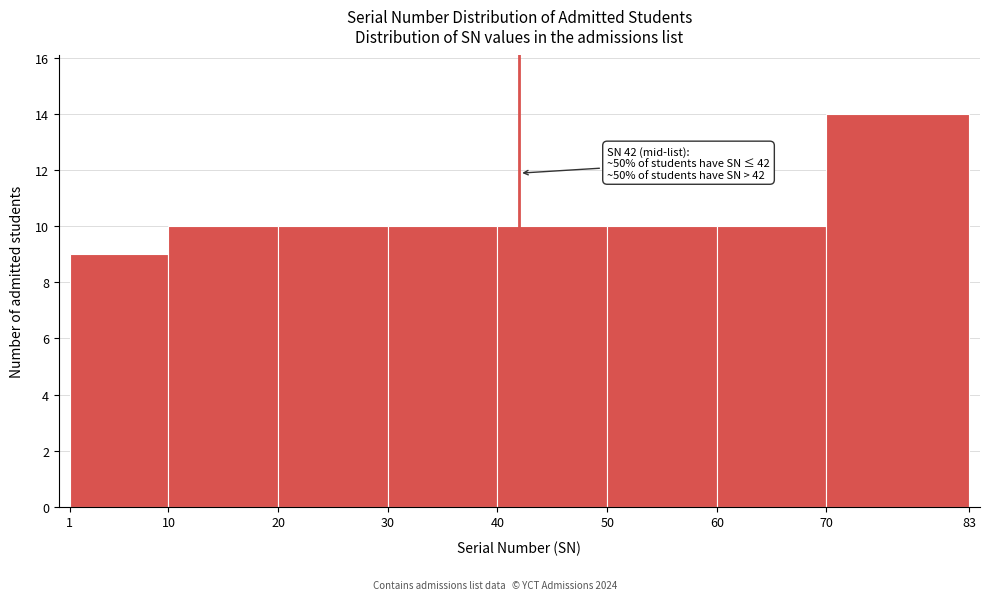

Which range on the x-axis has the tallest bar?

70 to 83